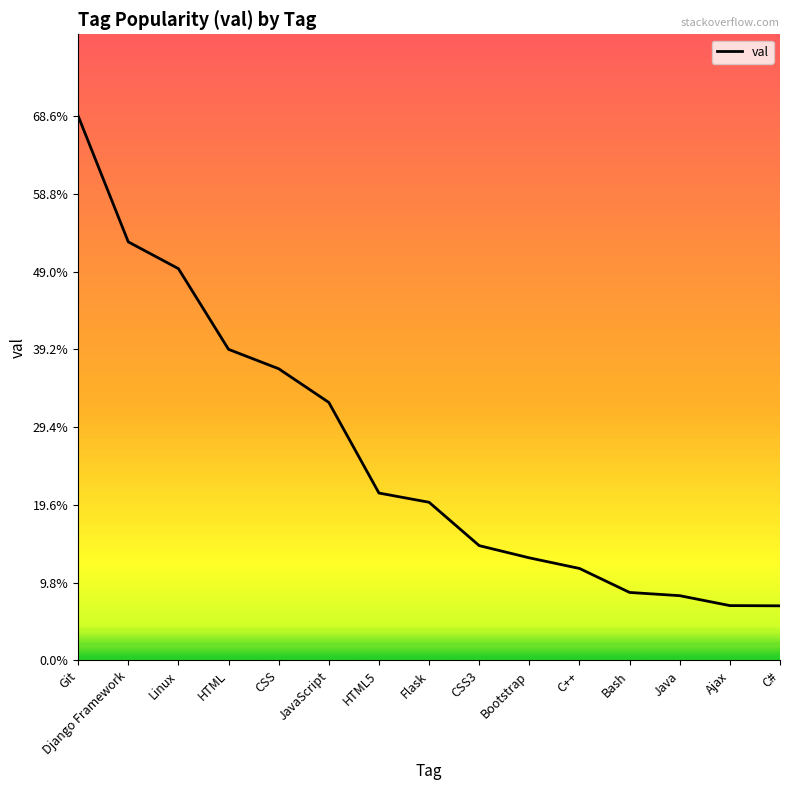

What is the average value?

0.3